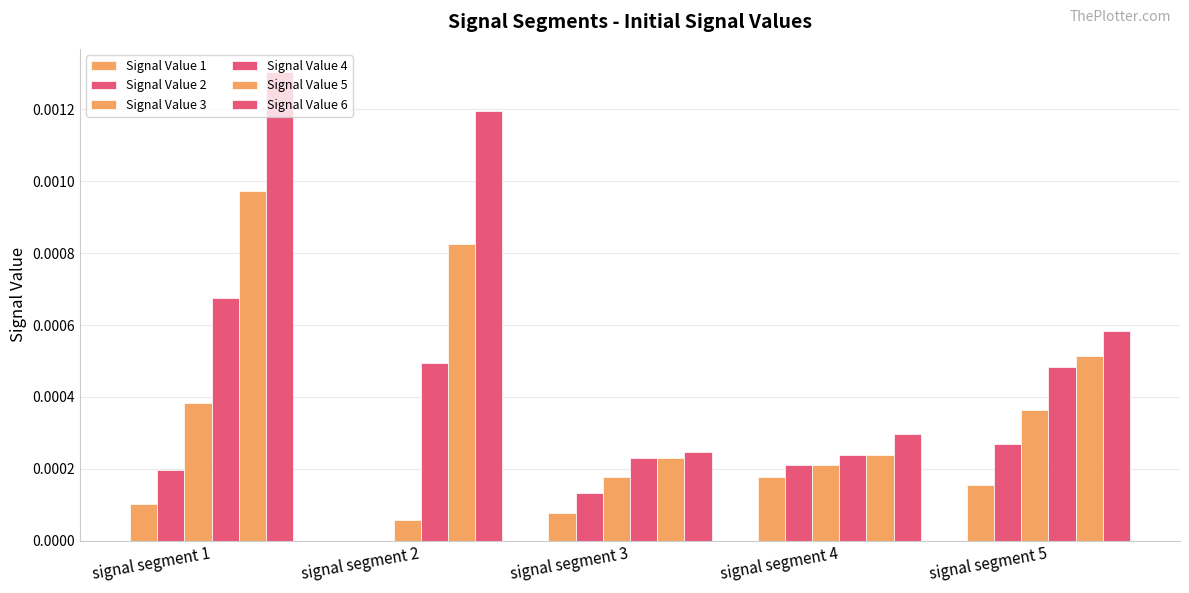

Between signal segment 3 and signal segment 1, which is larger?

signal segment 1